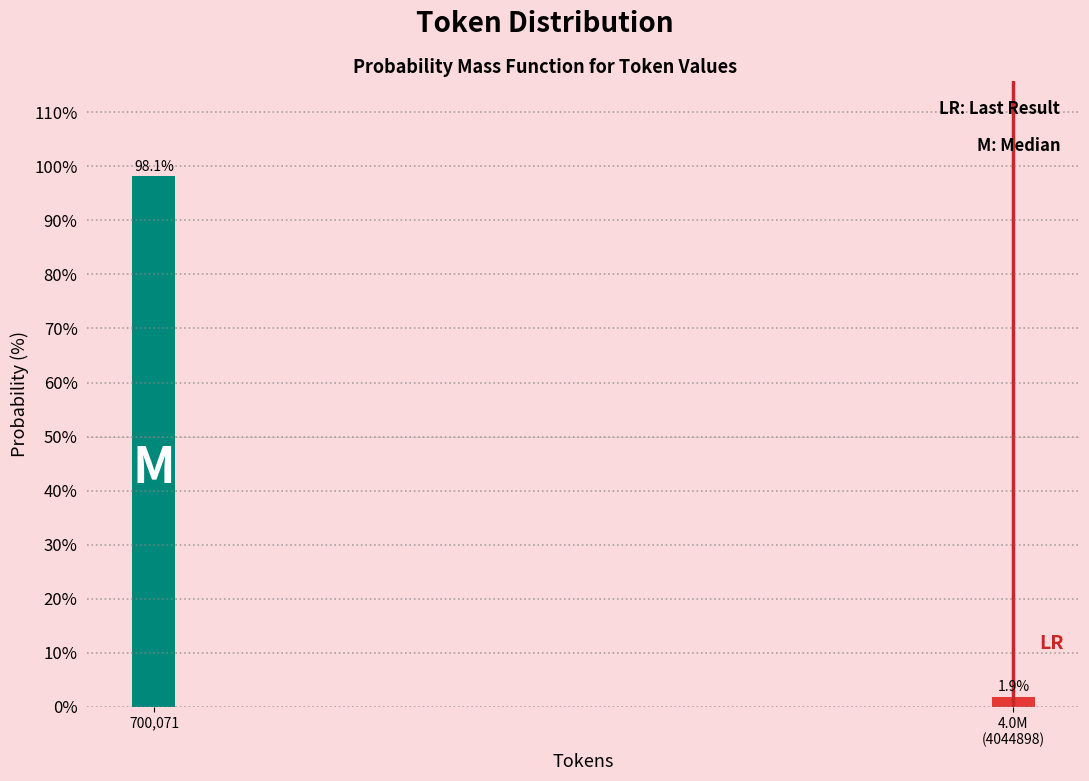

Reading left to right, list all the values displayed in this chart.

98.1	1.9